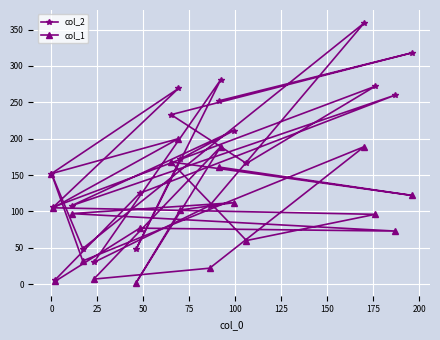

What is the highest value of the col_1 series?

200